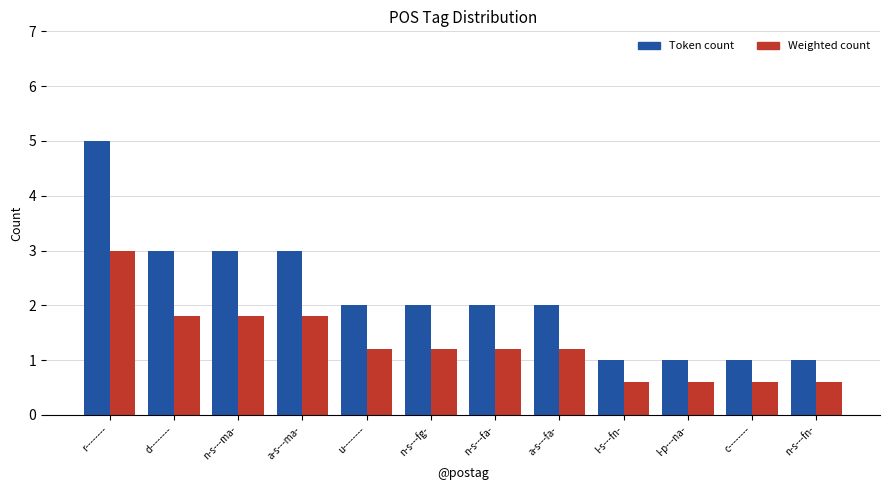

What is the label of the 4th bar from the left?

a-s---ma-